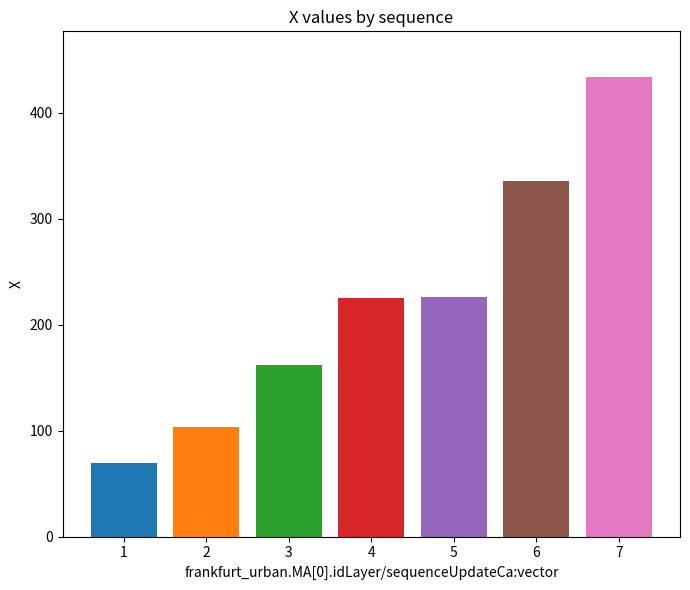

Count the number of data series in this chart.

1